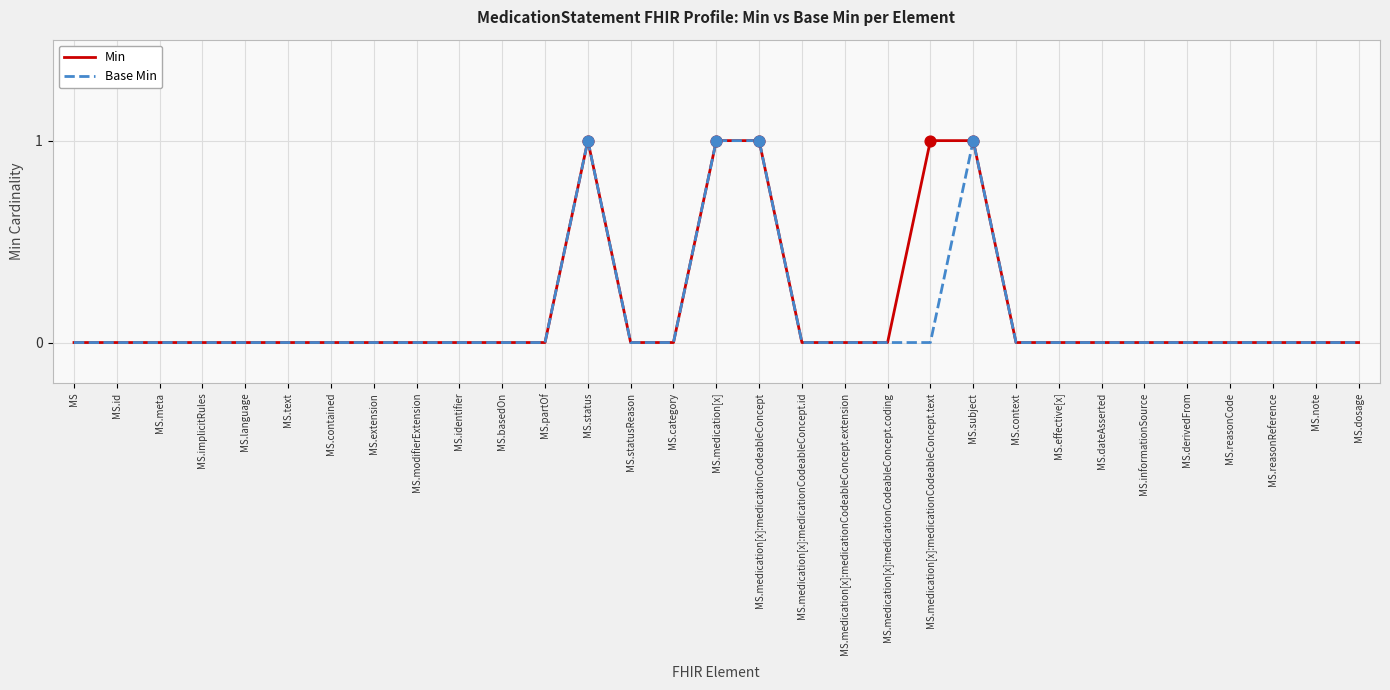

What are all the series names shown in the legend?

Min, Base Min